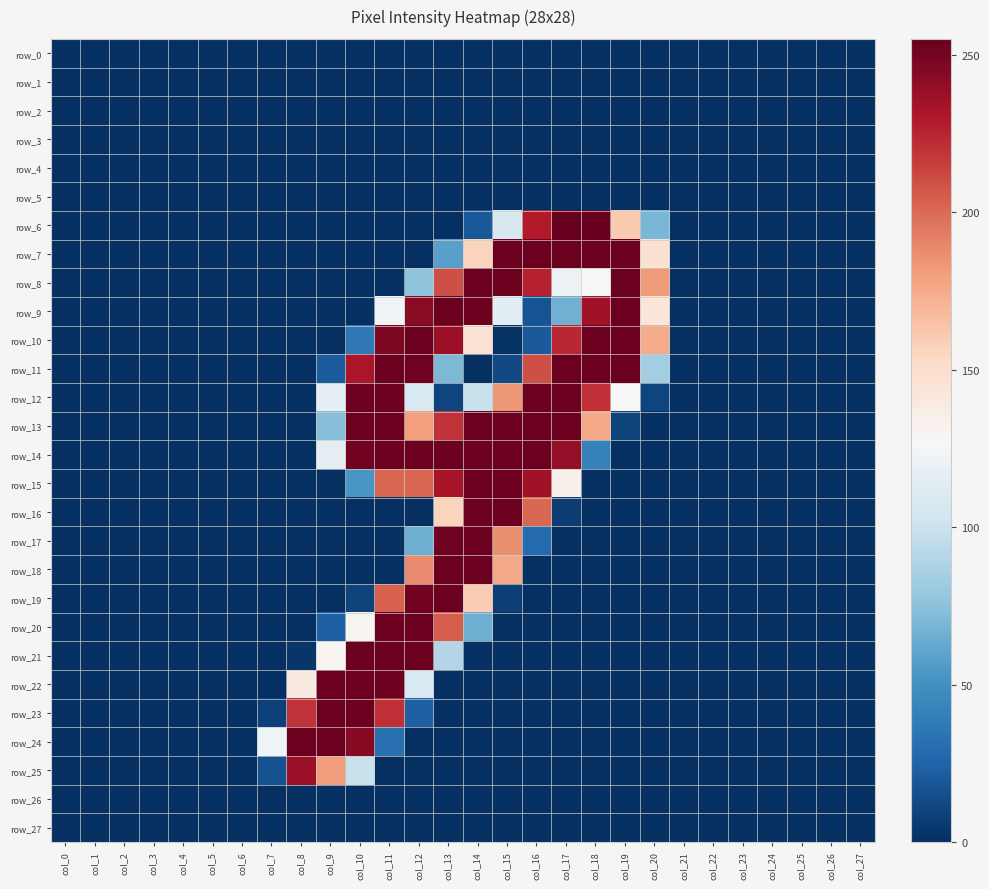

True or false: row_11 has a value of 253 at col_18.

True